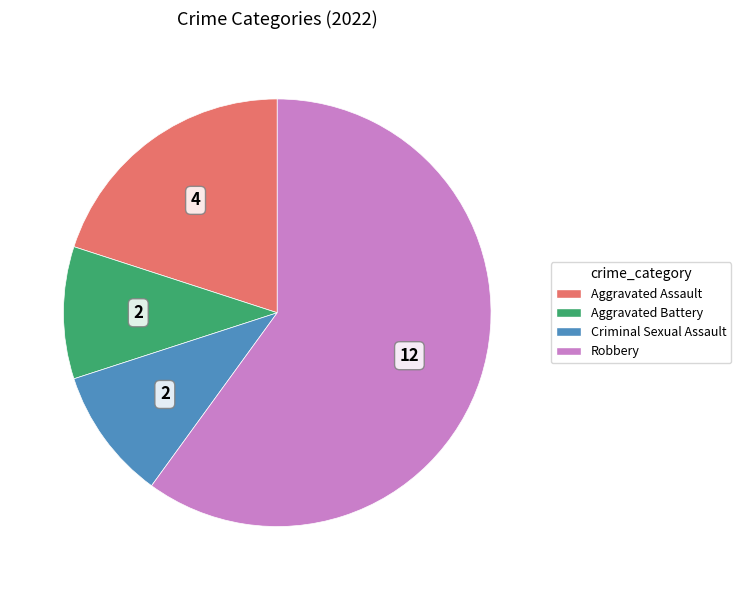

Which slice is the largest?

Robbery